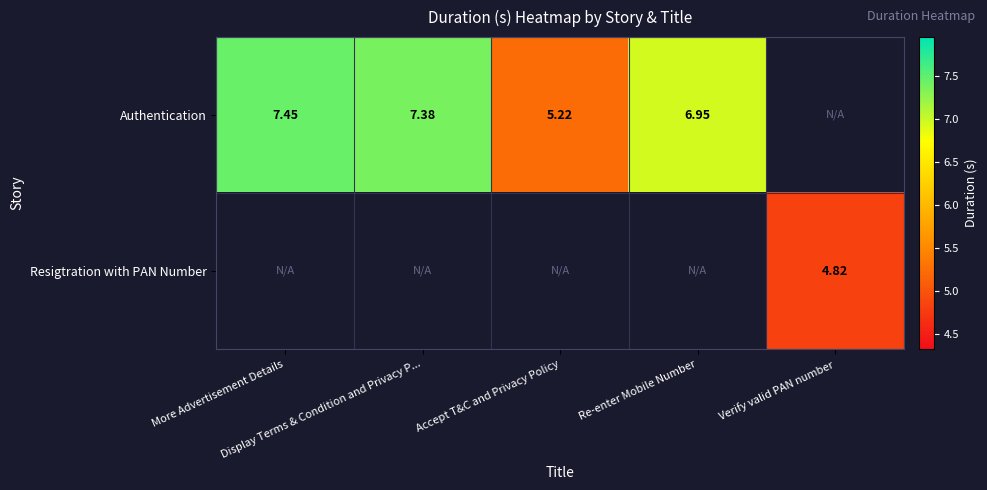

What is the maximum value shown in the chart?

7.5